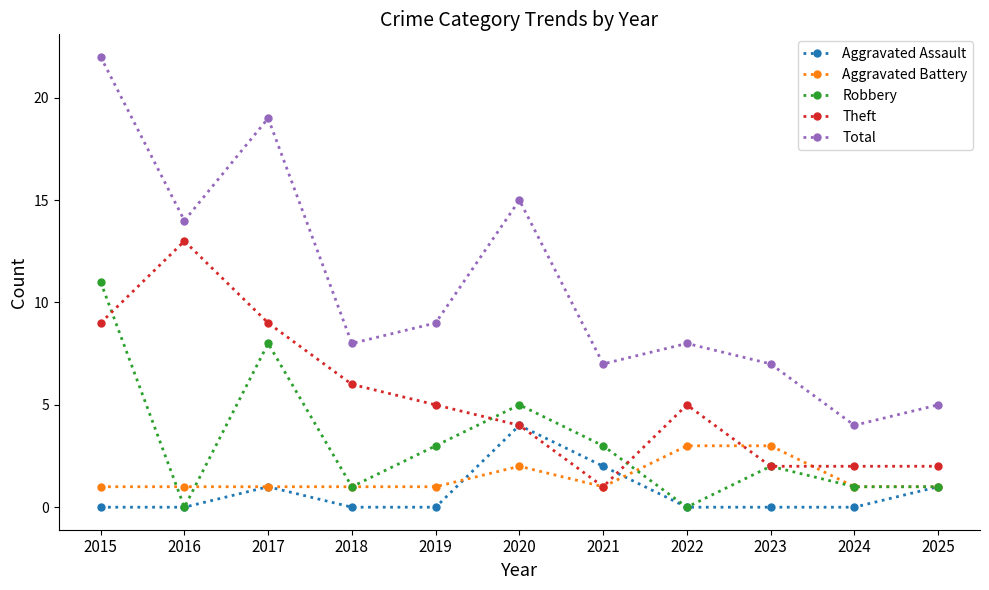

What is the average value of the Aggravated Assault series?

1